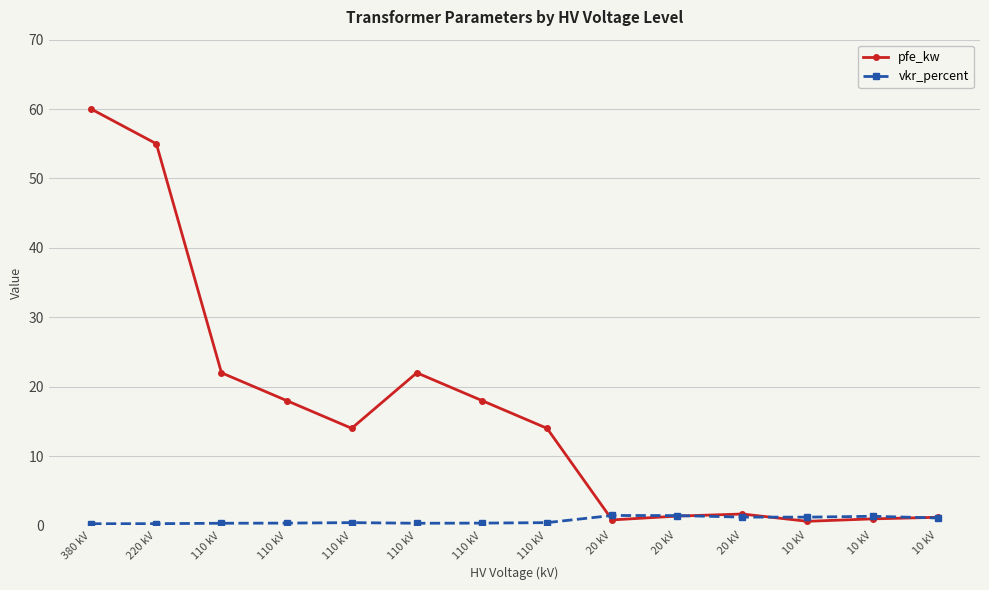

Rank the series by their maximum value, from highest to lowest.

pfe_kw, vkr_percent